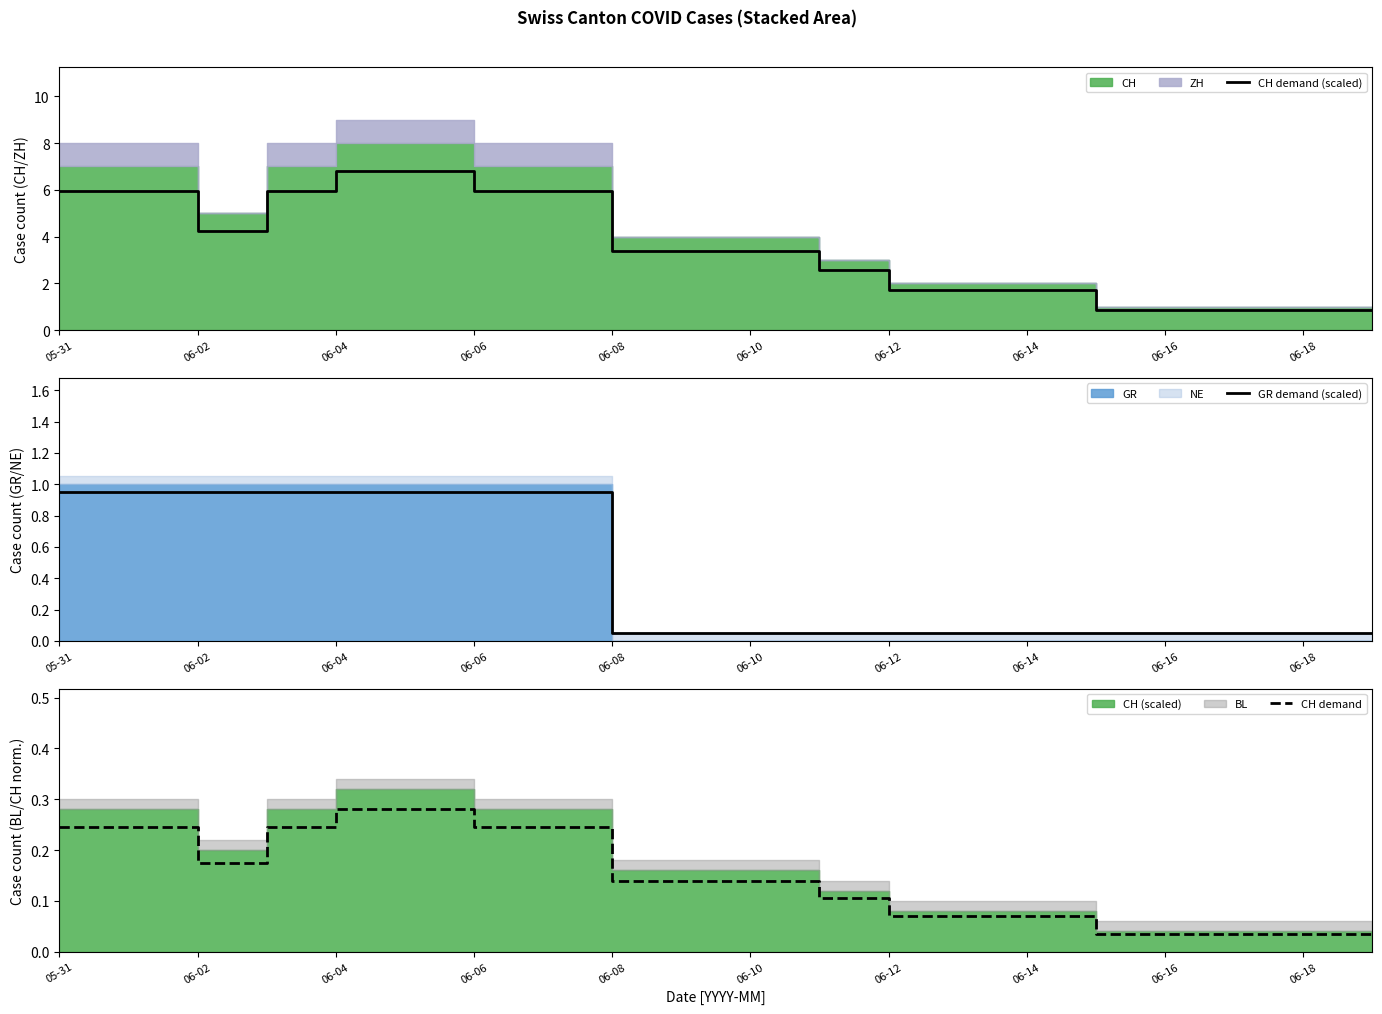

True or false: CH demand (scaled) has more than 0 interior local peaks.

False